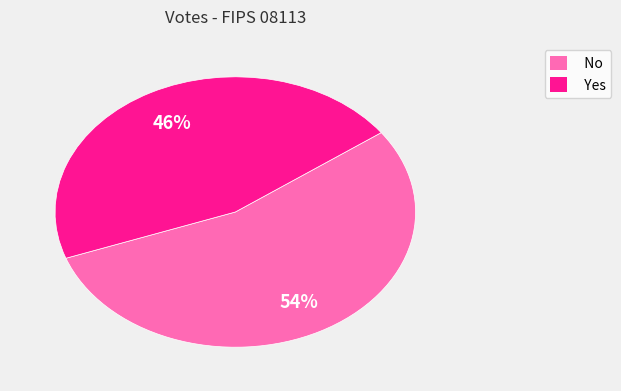

Does any single category account for the majority?

Yes